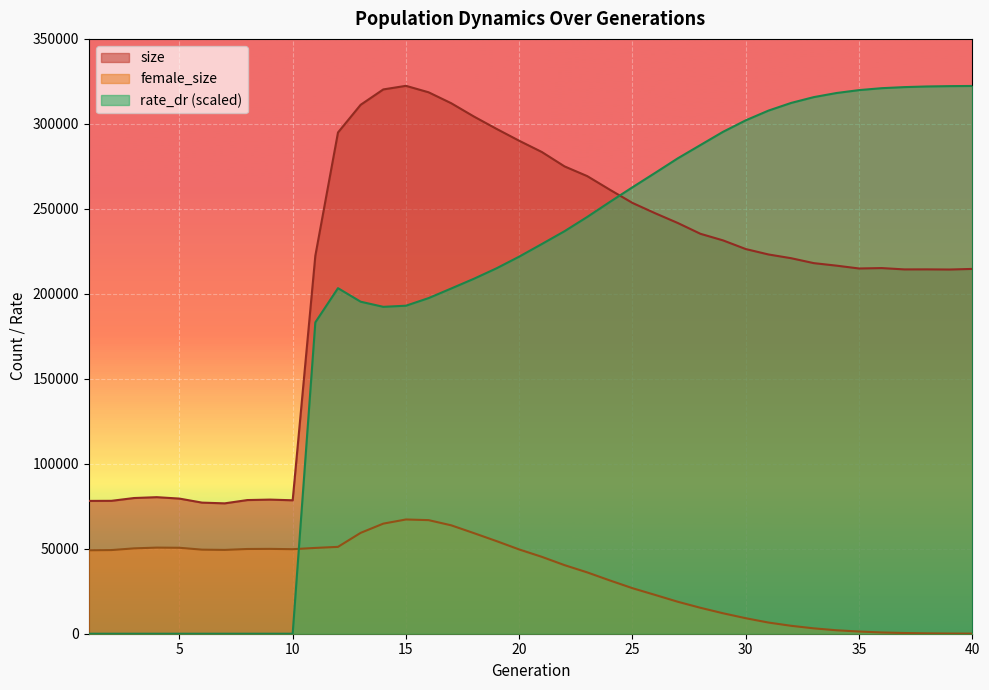

Reading left to right, what are all the values shown in this chart?

size: 78149.0	78198.0	79846.0	80348.0	79513.0	77137.0	76711.0	78647.0	78915.0	78516.0	222395.0	294930.0	311214.0	320264.0	322383.0	318578.0	312133.0	304318.0	297049.0	290054.0	283431.0	274978.0	269275.0	261256.0	253478.0	247419.0	241667.0	235314.0	231424.0	226337.0	223158.0	220957.0	218060.0	216583.0	214906.0	215144.0	214364.0	214387.0	214295.0	214652.0
female_size: 49092.0	49219.0	50223.0	50670.0	50575.0	49465.0	49320.0	49856.0	49922.0	49737.0	50485.0	51111.0	59341.0	64777.0	67220.0	66836.0	63777.0	59188.0	54486.0	49574.0	45232.0	40355.0	36097.0	31351.0	26789.0	22823.0	18802.0	15252.0	12024.0	9118.0	6575.0	4661.0	3164.0	2036.0	1298.0	735.0	421.0	218.0	105.0	50.0
rate_dr: 0.0	0.0	0.0	0.0	0.0	0.0	0.0	0.0	0.0	0.0	183194.1	203321.5	195360.2	192345.3	193001.4	197479.9	203138.7	208856.5	215016.9	221885.3	229309.7	236832.9	245210.6	254051.0	262697.7	271152.8	279724.3	287547.9	295341.2	302089.6	307795.5	312308.9	315729.3	318142.1	319862.0	320995.8	321625.1	322007.1	322204.1	322298.9